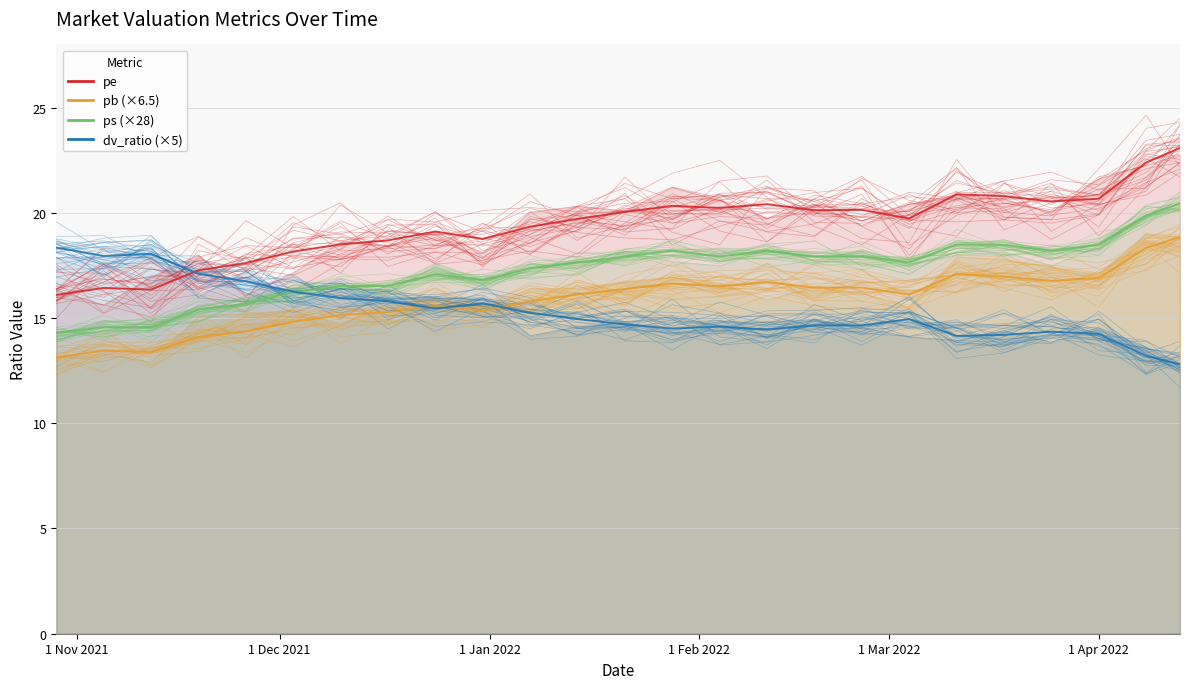

What position from the right is 2022-03-11?

6